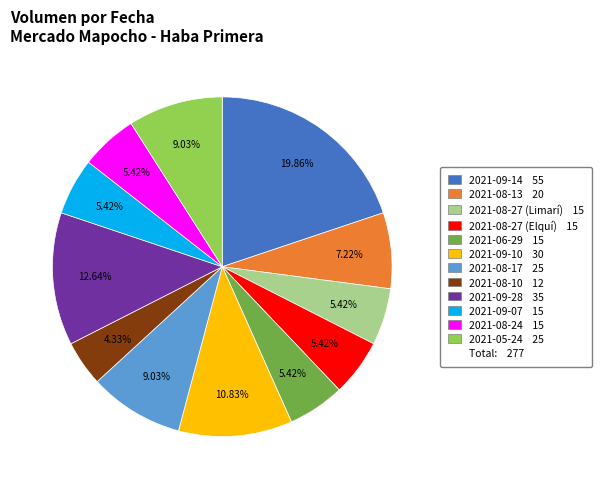

Count the number of slices in the pie.

12